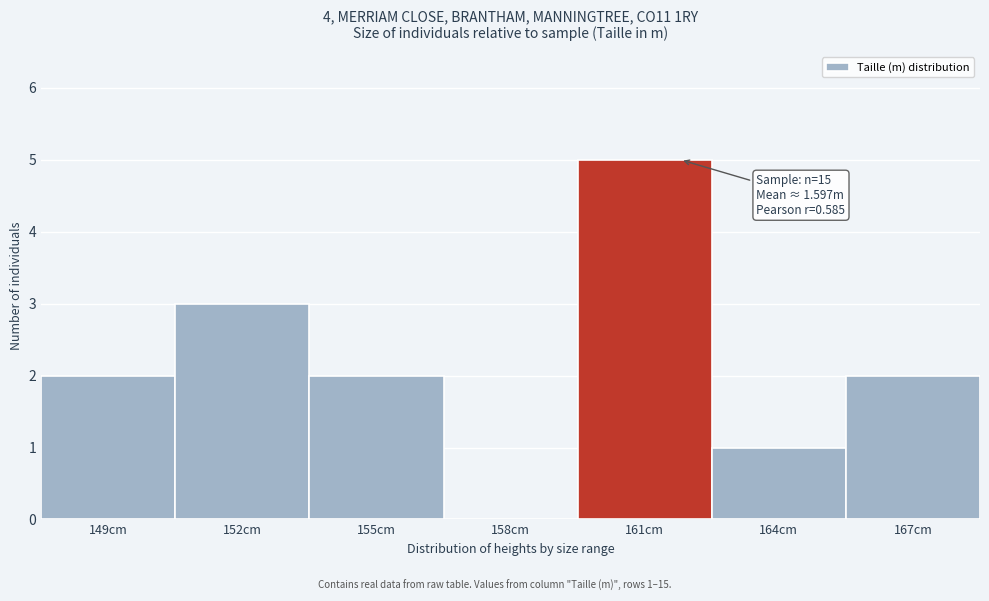

Reading left to right, transcribe all the data shown in this chart.

149cm=2	152cm=3	155cm=2	158cm=0	161cm=5	164cm=1	167cm=2